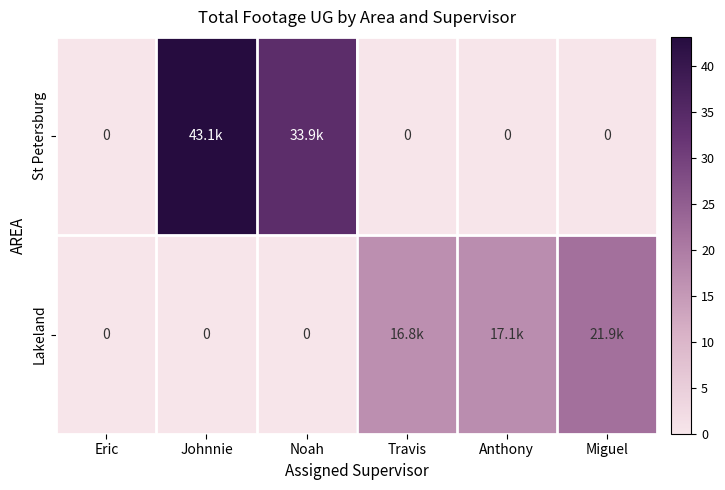

Rank the categories by Lakeland value from highest to lowest.

Miguel, Anthony, Travis, Eric, Johnnie, Noah